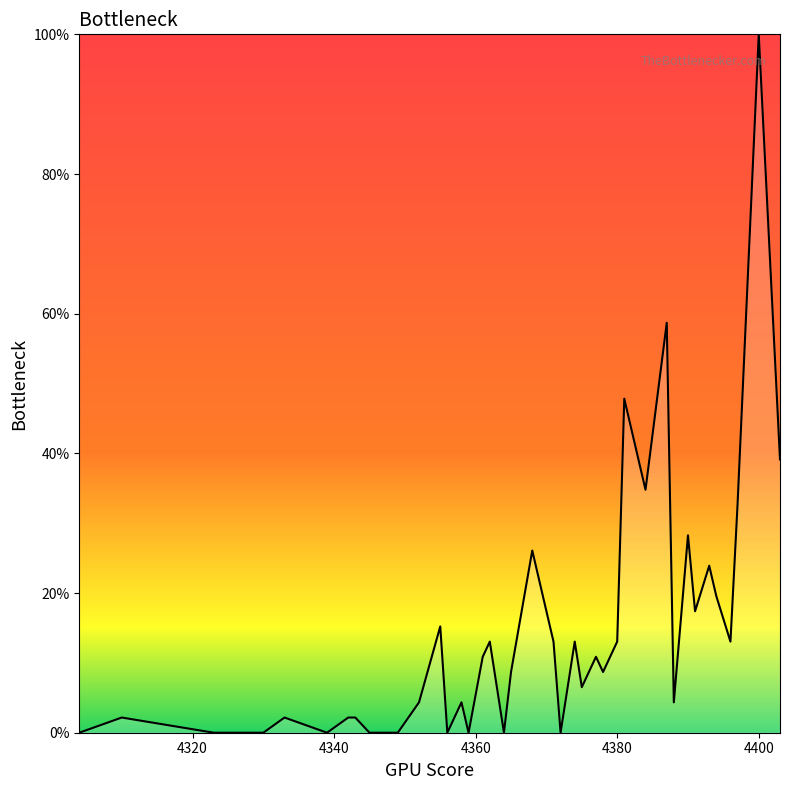

What is the difference between the maximum and minimum values?

100.0